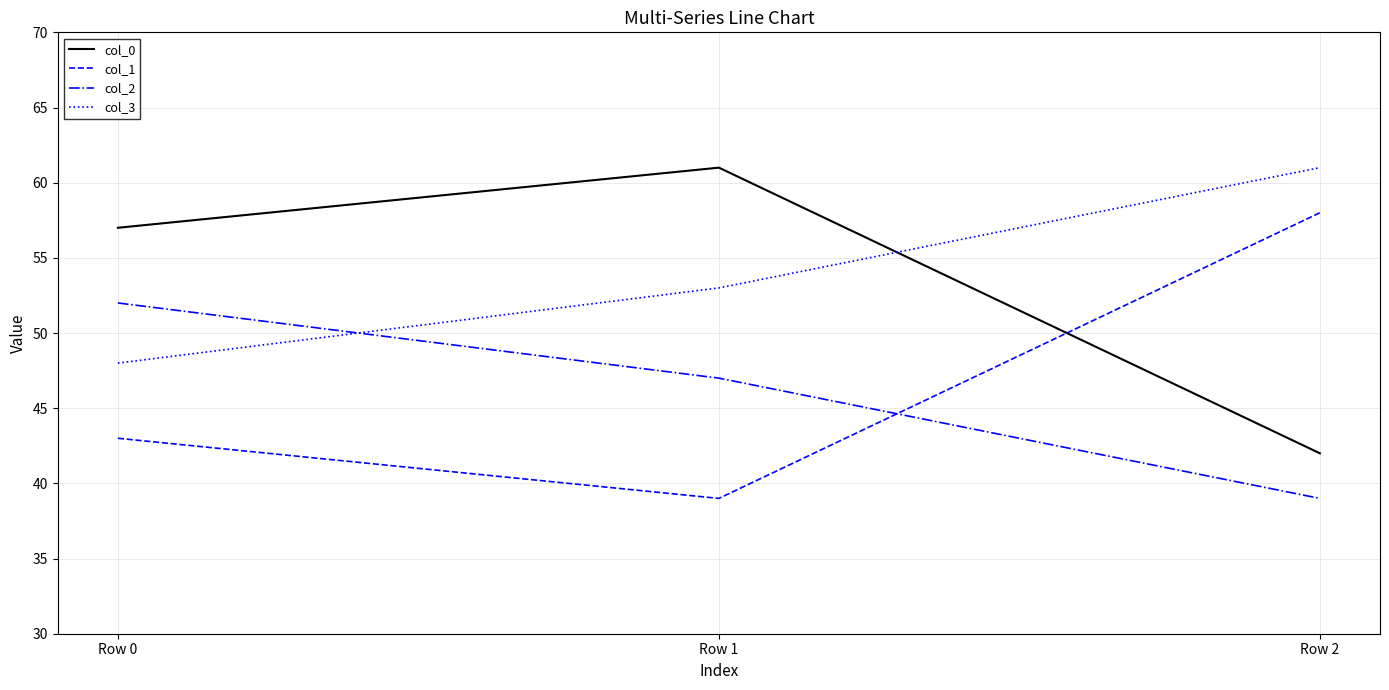

Which category has the lowest value in the col_1 series?

Row 1